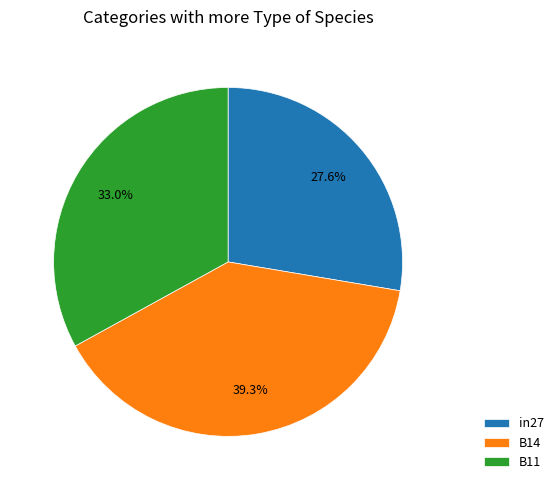

What percentage do B11 and in27 together represent?

60.7%